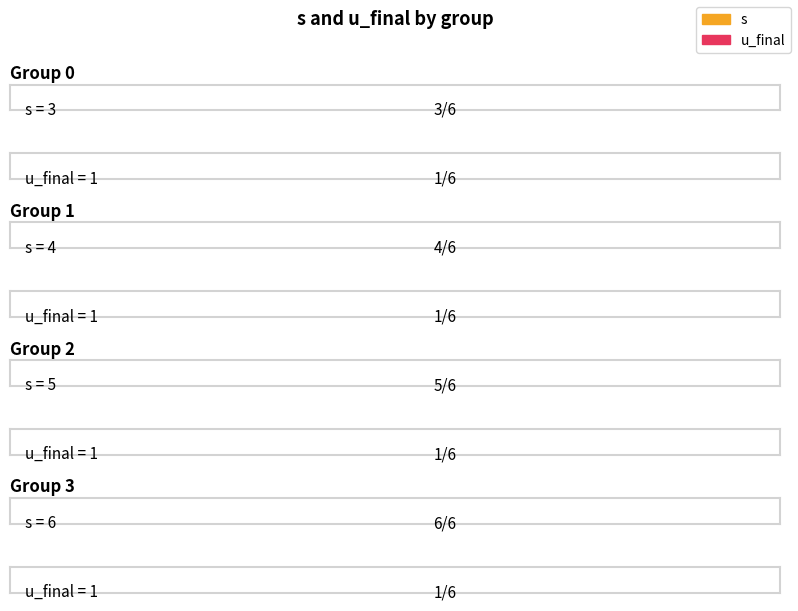

How many values in the s series are below 5?

2